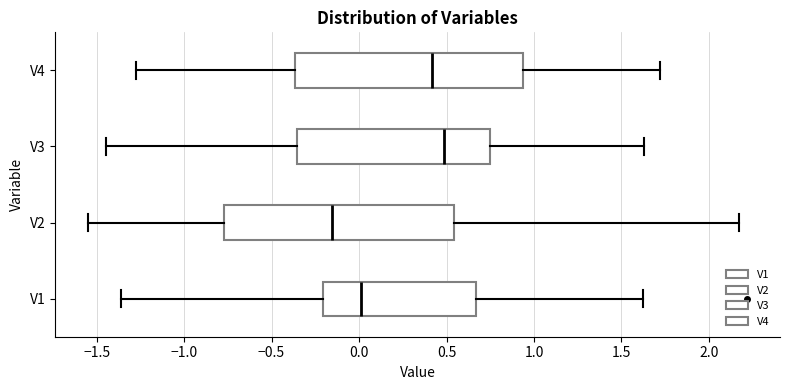

Where is the right edge of the box for V4 on the x-axis? The values are not printed on the chart, so give them approximately, as read against the axis.

0.95